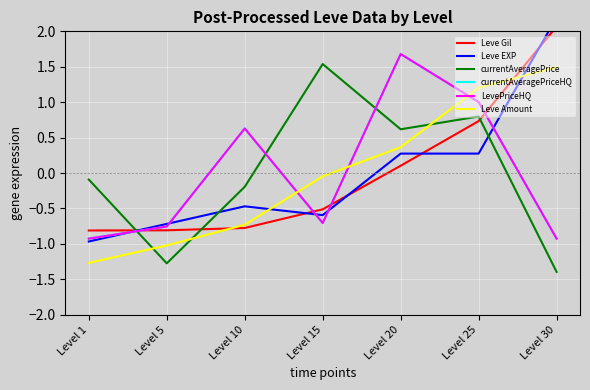

Reading right to left, list all the values displayed in this chart.

Leve Gil: Level 30=2.1	Level 25=0.7	Level 20=0.1	Level 15=-0.5	Level 10=-0.8	Level 5=-0.8	Level 1=-0.8
Leve EXP: Level 30=2.2	Level 25=0.3	Level 20=0.3	Level 15=-0.6	Level 10=-0.5	Level 5=-0.7	Level 1=-1.0
currentAveragePrice: Level 30=-1.4	Level 25=0.8	Level 20=0.6	Level 15=1.5	Level 10=-0.2	Level 5=-1.3	Level 1=-0.1
currentAveragePriceHQ: Level 30=-0.9	Level 25=1.0	Level 20=1.7	Level 15=-0.7	Level 10=0.6	Level 5=-0.8	Level 1=-0.9
LevePriceHQ: Level 30=-0.9	Level 25=1.0	Level 20=1.7	Level 15=-0.7	Level 10=0.6	Level 5=-0.8	Level 1=-0.9
Leve Amount: Level 30=1.5	Level 25=1.2	Level 20=0.4	Level 15=-0.0	Level 10=-0.7	Level 5=-1.0	Level 1=-1.3